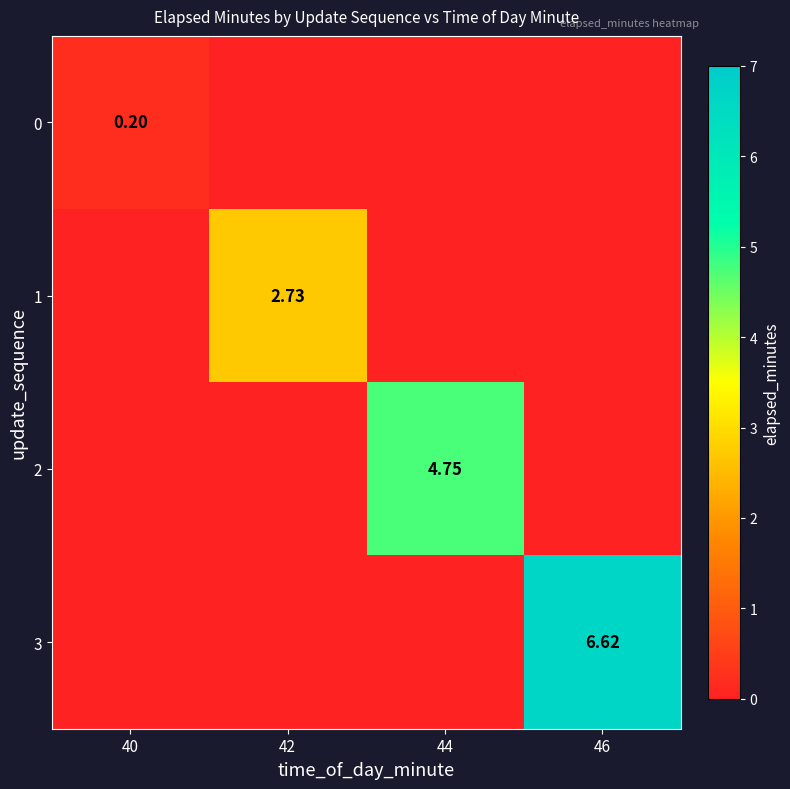

List the series in order of their peak value, highest first.

3, 2, 1, 0